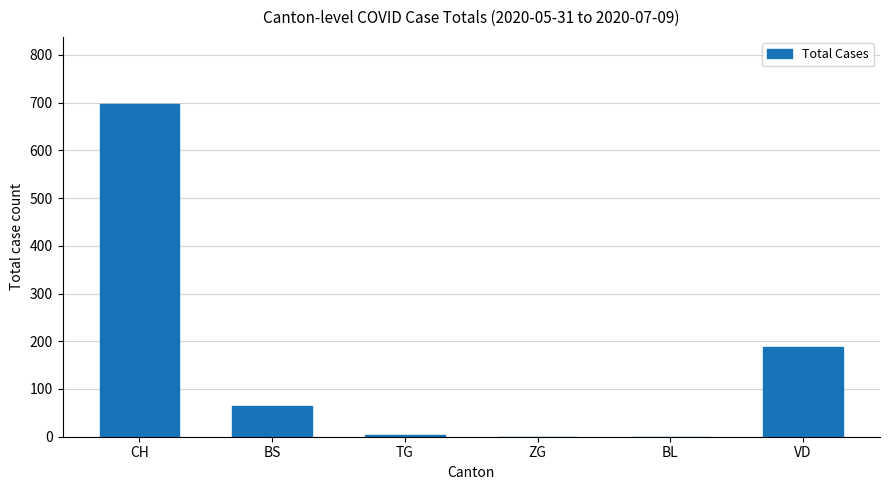

The value at CH is 698. True or false?

True